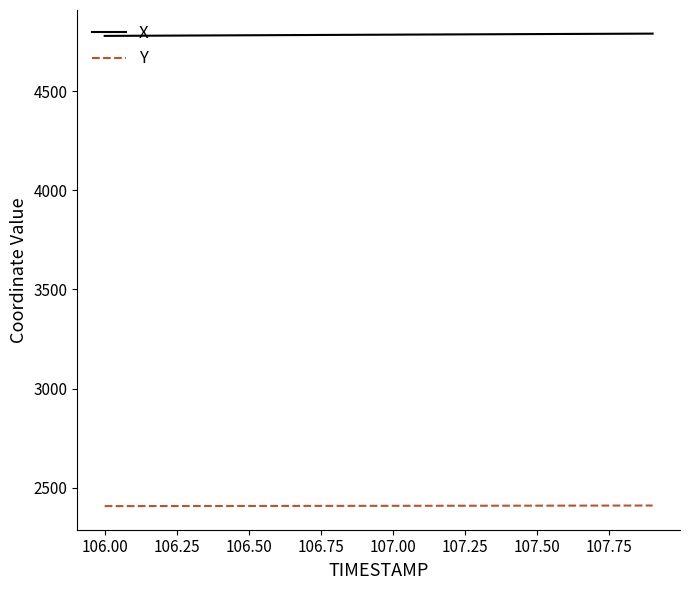

Which series has the largest total across all categories?

X